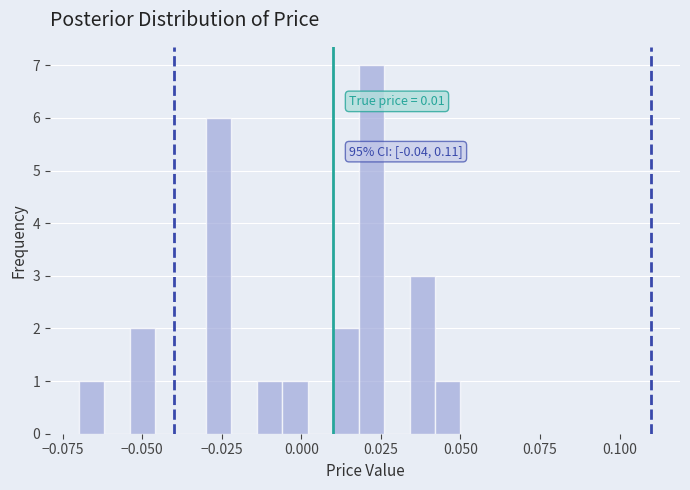

Read against the x-axis, roughly where is the centre of the tallest bar?

0.020